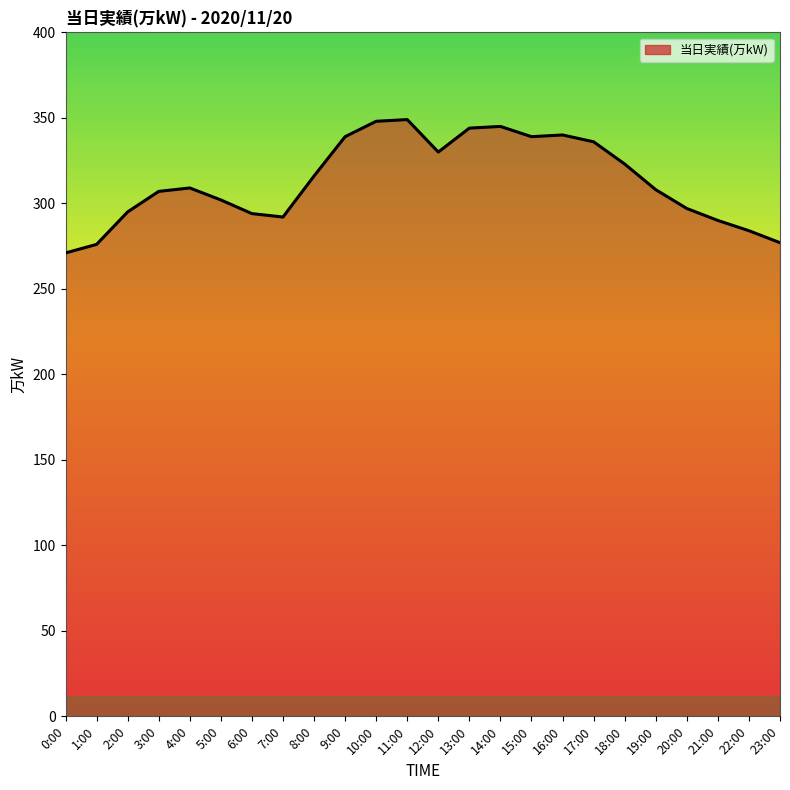

Which has a higher value, 18:00 or 0:00?

18:00